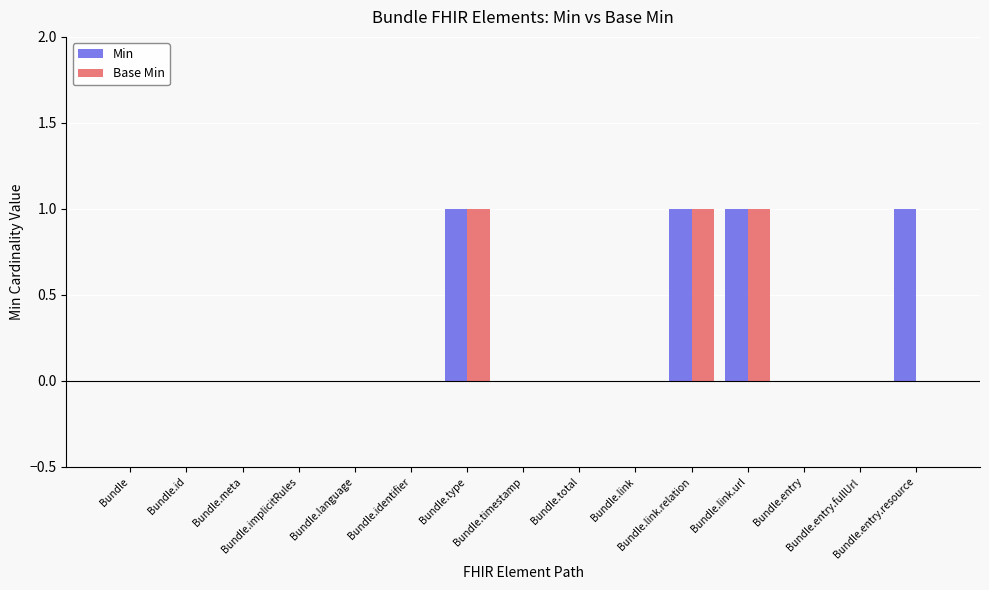

What value does the Min series have at Bundle.type?

1